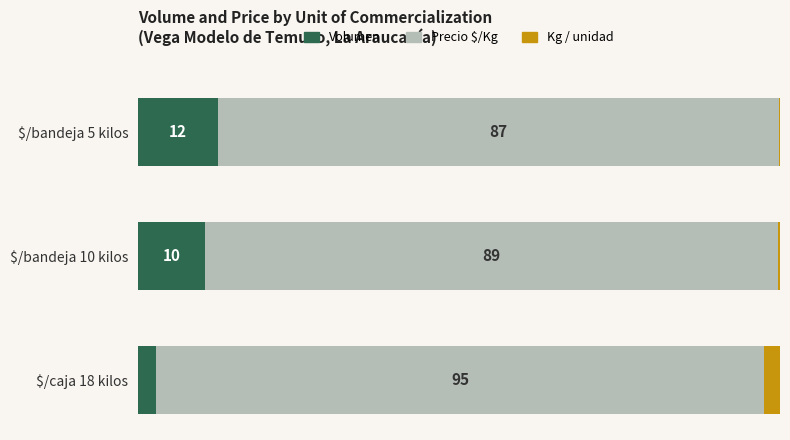

At which label is Volumen closest to 7?

$/bandeja 10 kilos